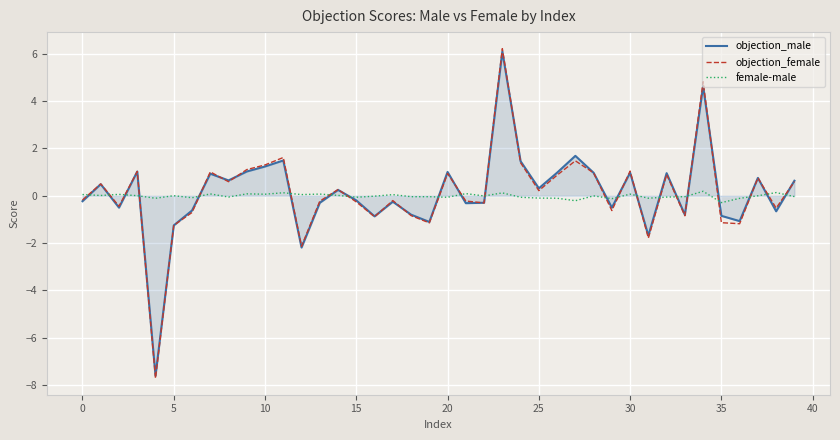

What is the greatest value displayed?

6.2